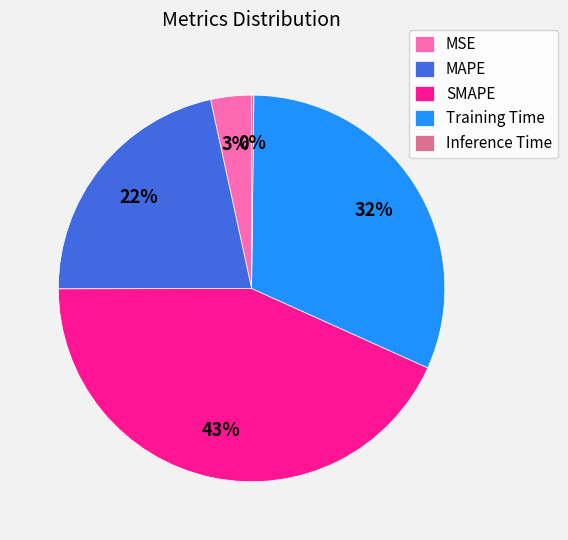

What percentage is the SMAPE slice, to the nearest percent?

43%